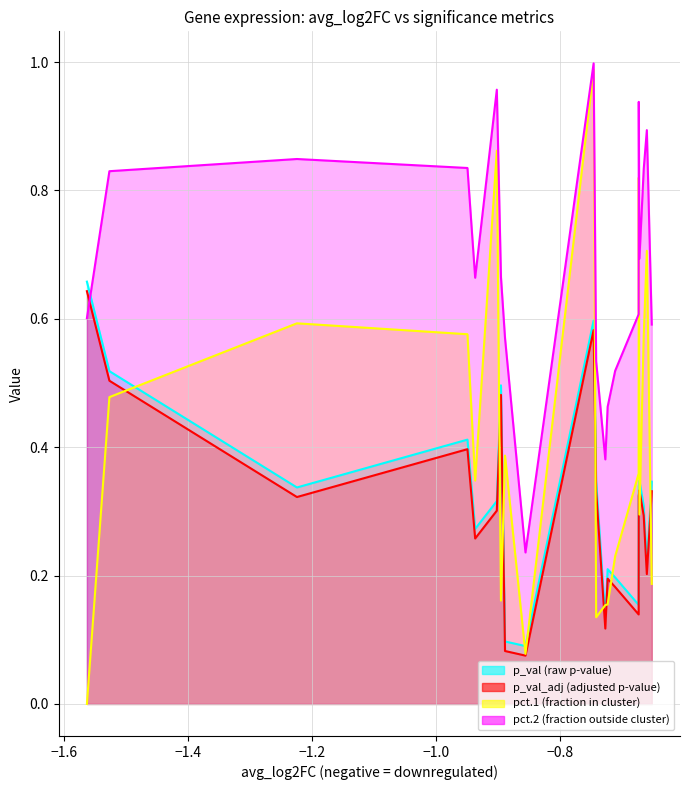

What is the value of the pct.2 point at the 13th from the left?

0.5